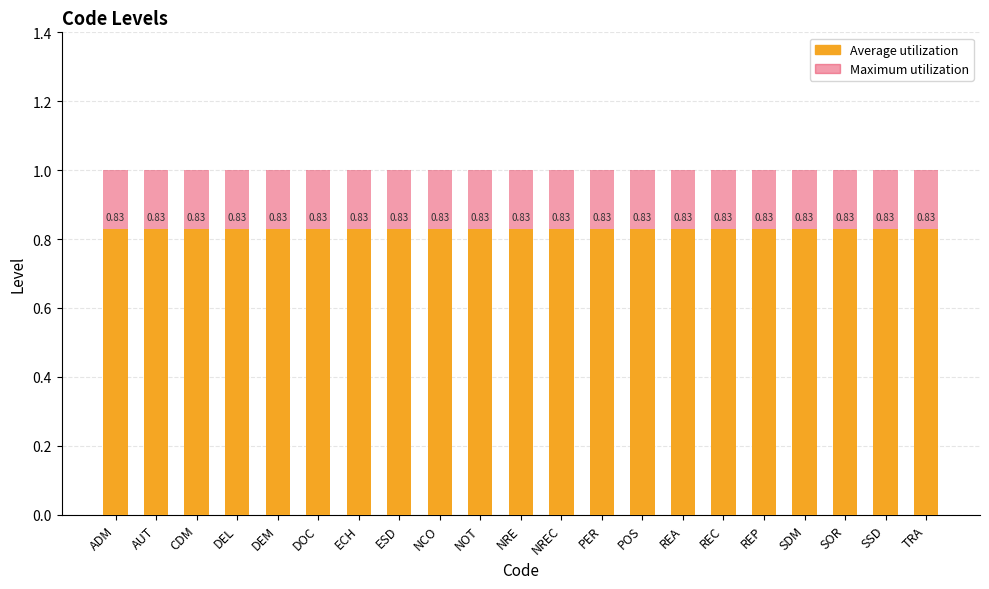

At which category does the chart reach its minimum across all series?

ADM